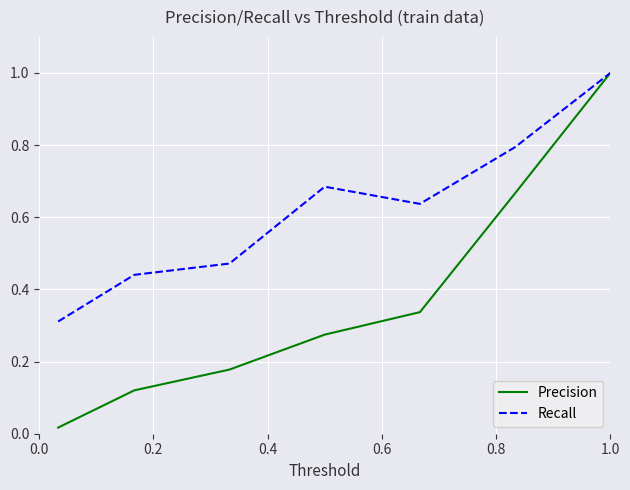

What is the sum of all Recall values?

4.3